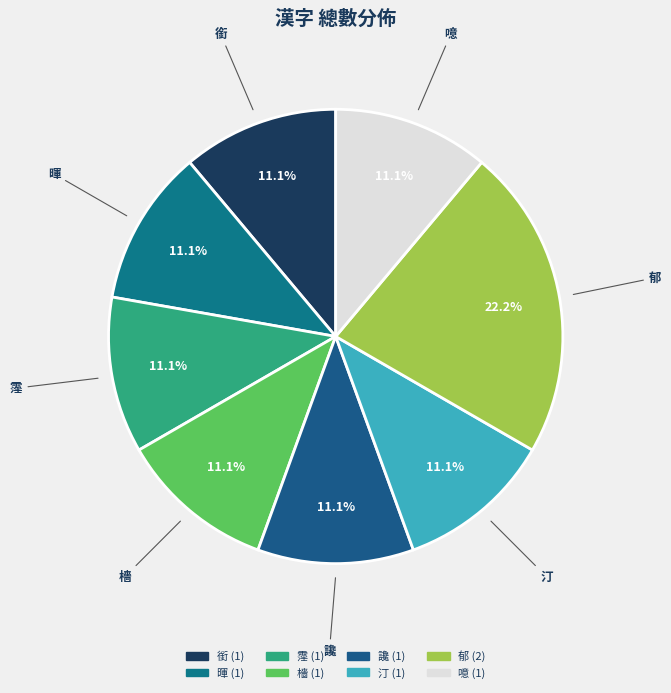

To the nearest percent, what is the difference between the 郁 and 汀 slice percentages?

11%